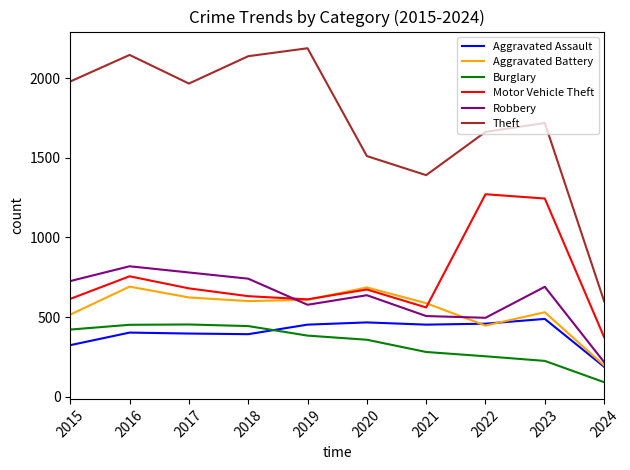

Does the chart display data point markers on the line(s)?

No